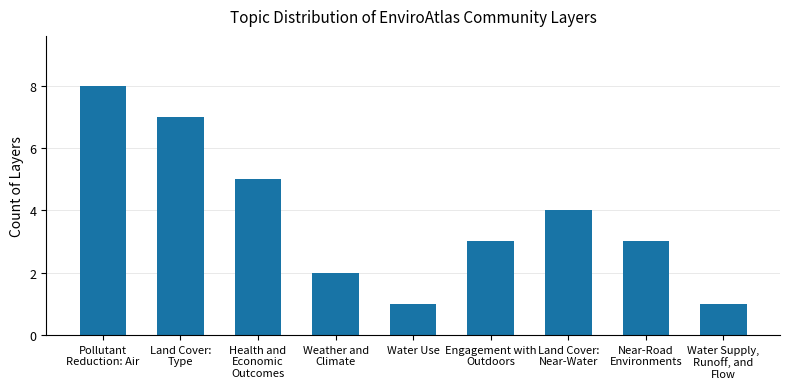

True or false: the data shows 2 at Water Use.

False